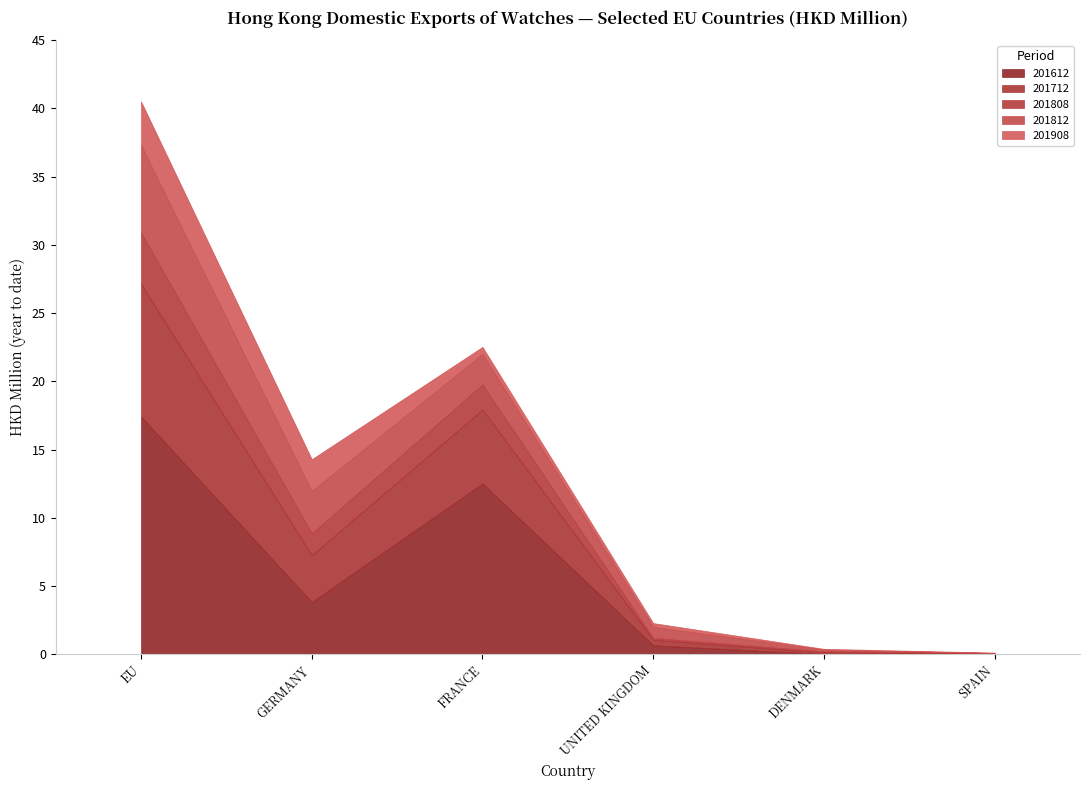

True or false: 201612 and 201808 intersect in this chart.

True